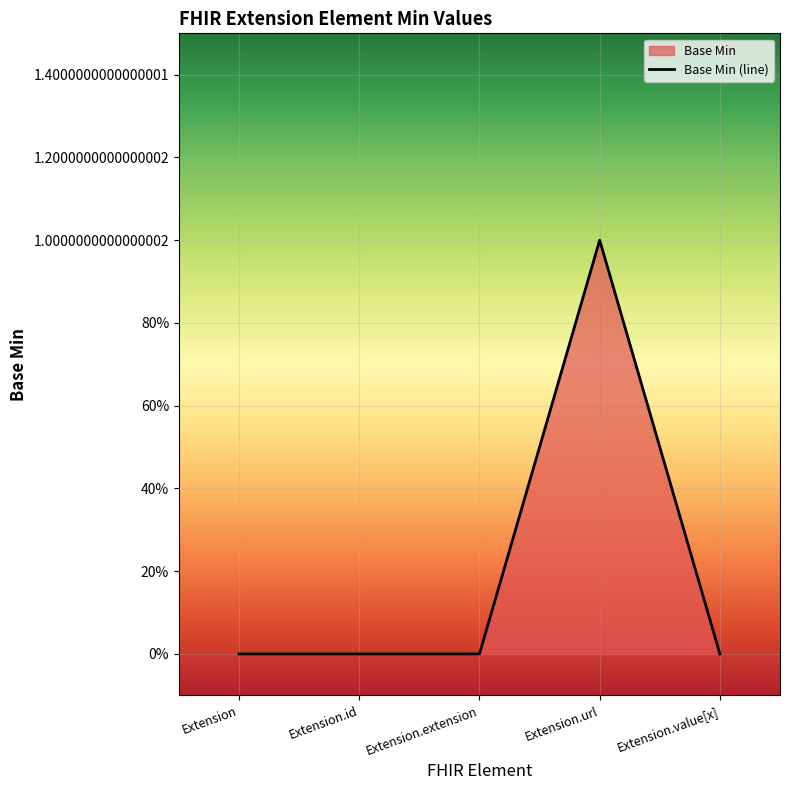

Reading left to right, extract all data points from this chart.

Extension=0	Extension.id=0	Extension.extension=0	Extension.url=1	Extension.value[x]=0